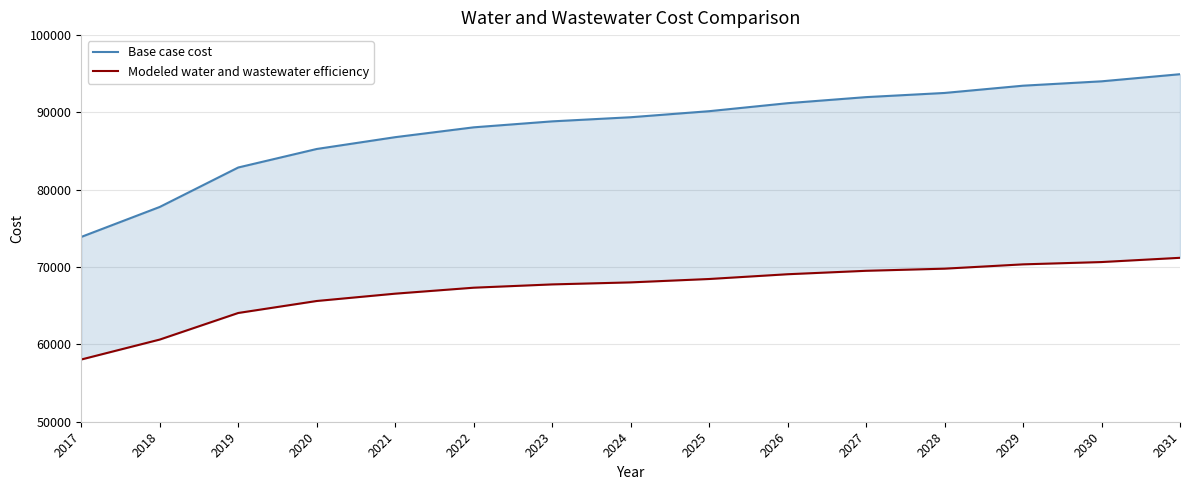

What is the greatest value displayed?

94943.8